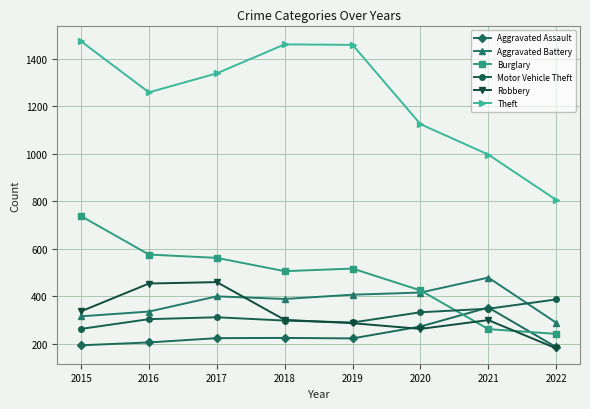

Which series has the widest spread of values?

Theft